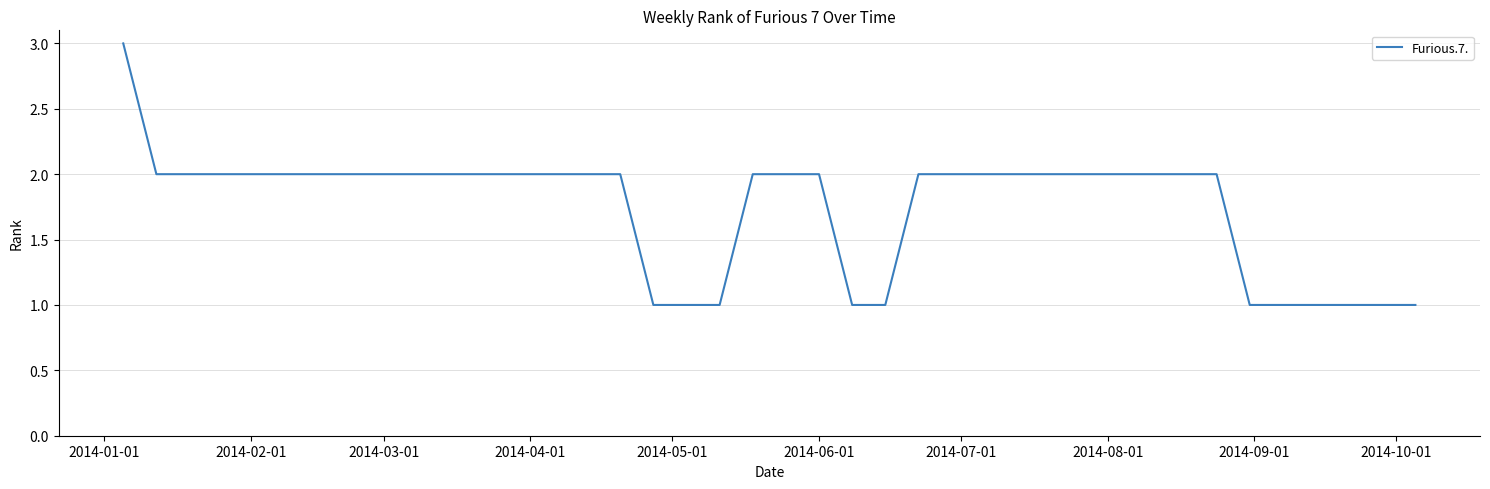

What is the greatest value displayed?

3